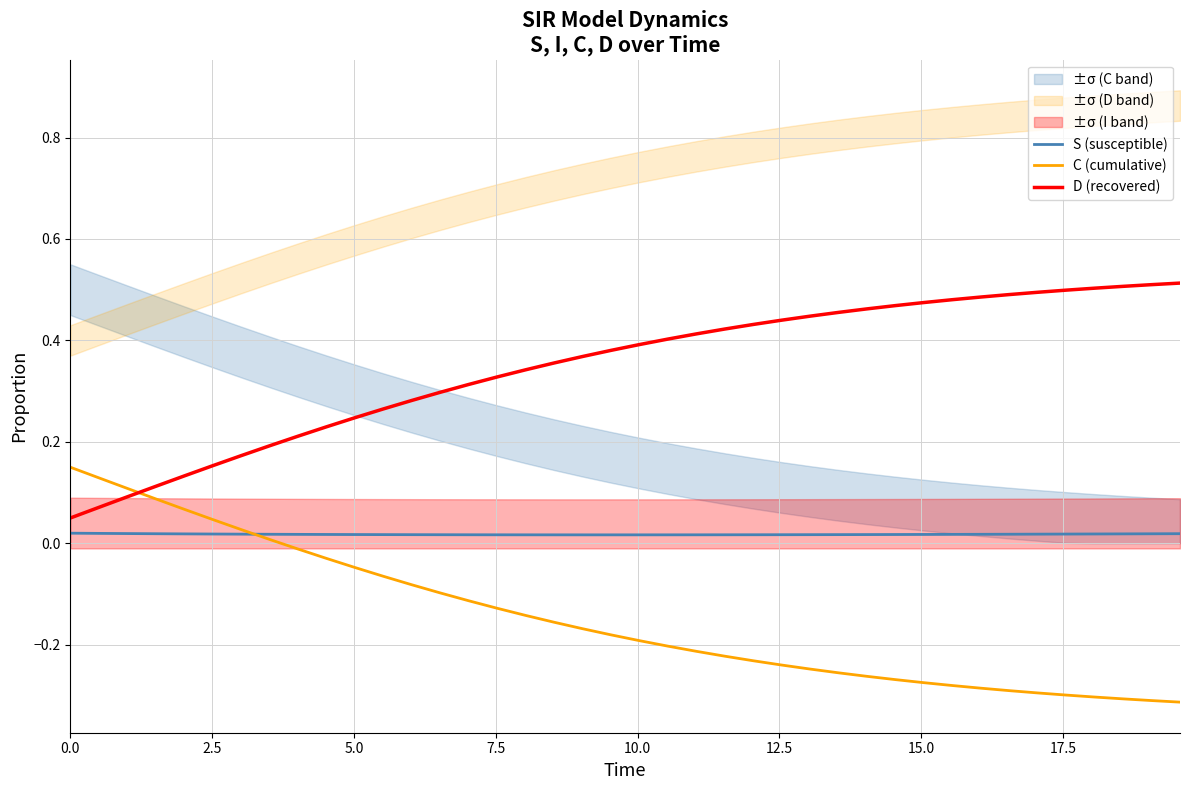

True or false: D (recovered) and S (susceptible) cross at least once.

False